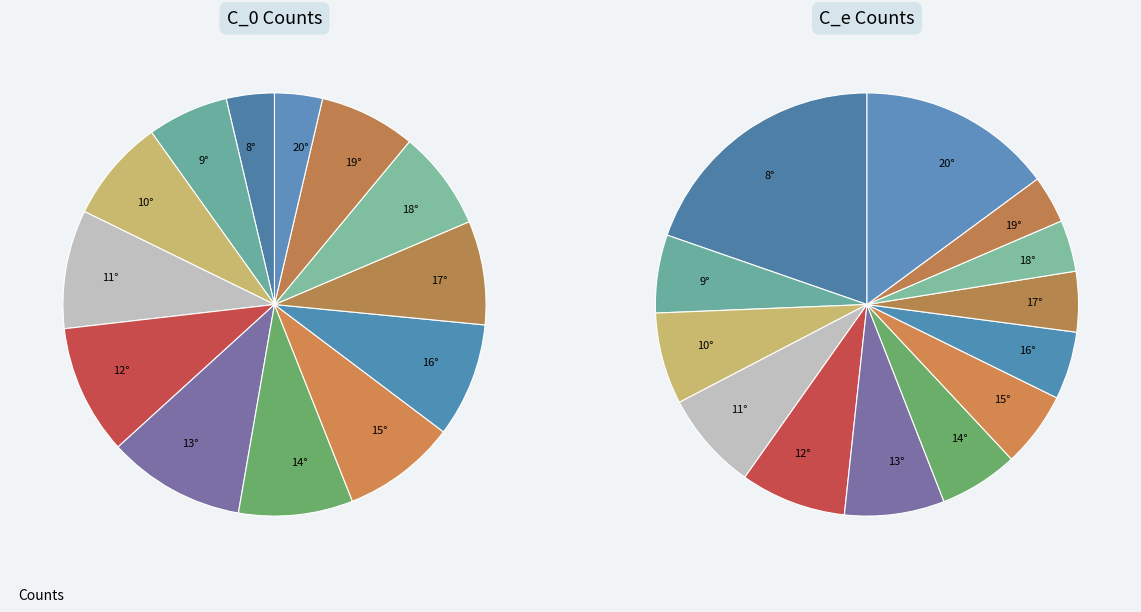

Is it true that 16° is 9% of the pie?

True